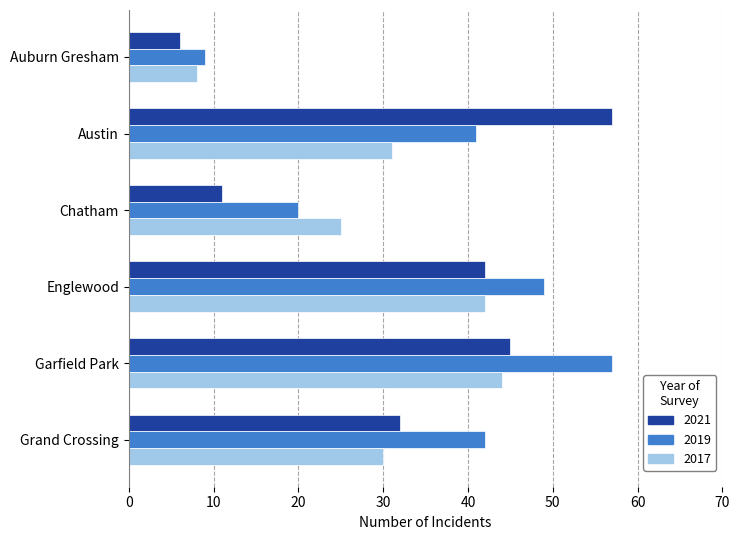

Where is 2021 nearest to the value 31?

Grand Crossing